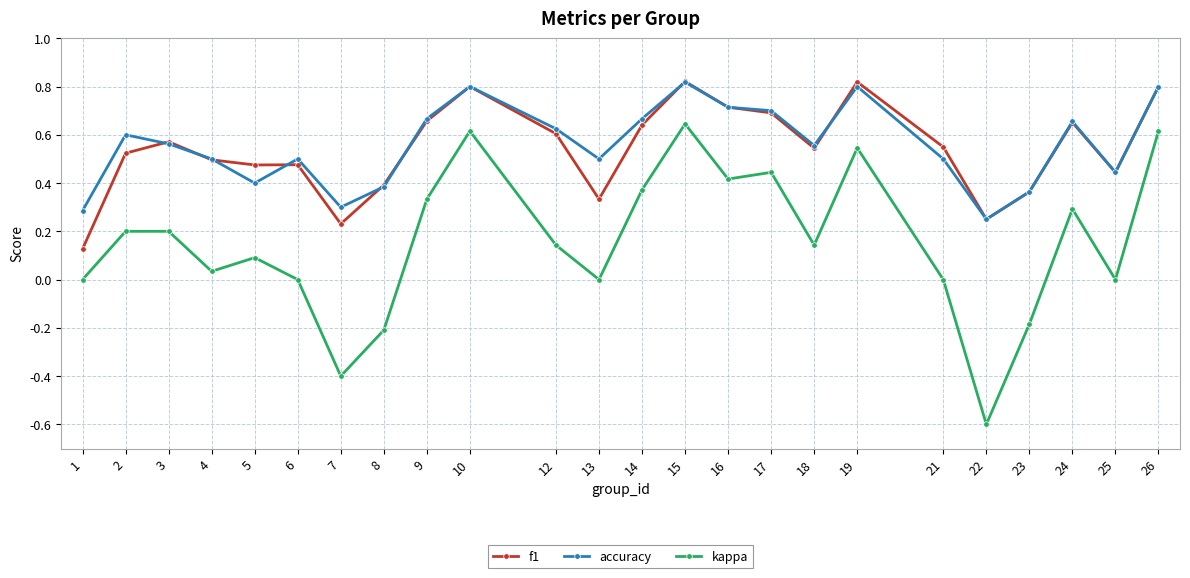

Is it true that kappa equals -0.2 at 22?

False